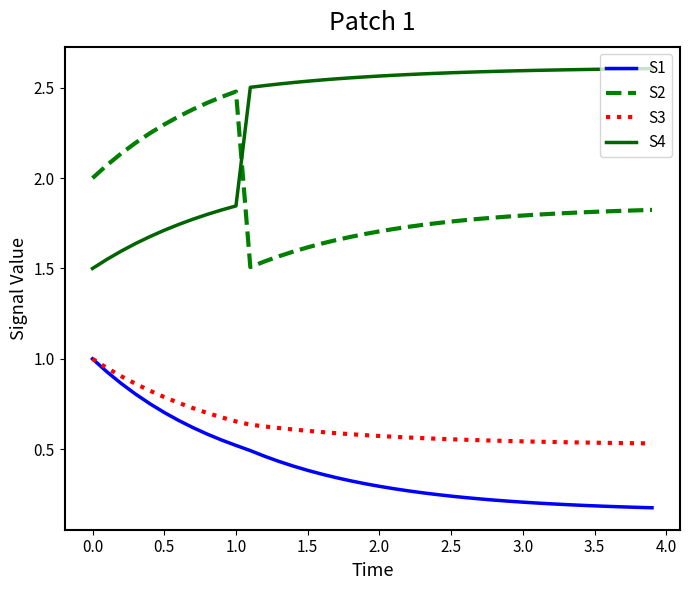

True or false: S1 and S2 cross at least once.

False